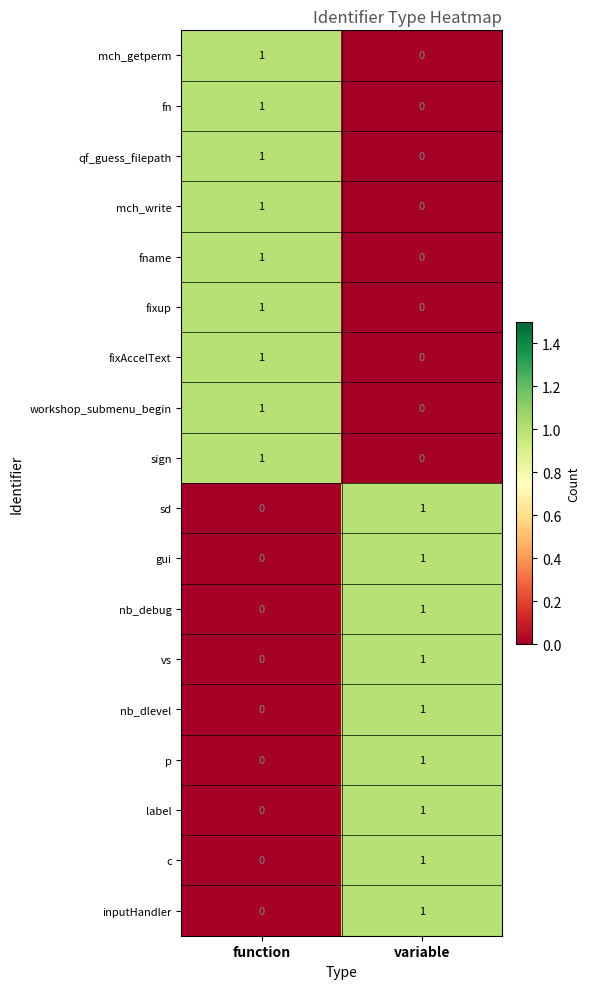

At how many categories does at least one series exceed 0?

2